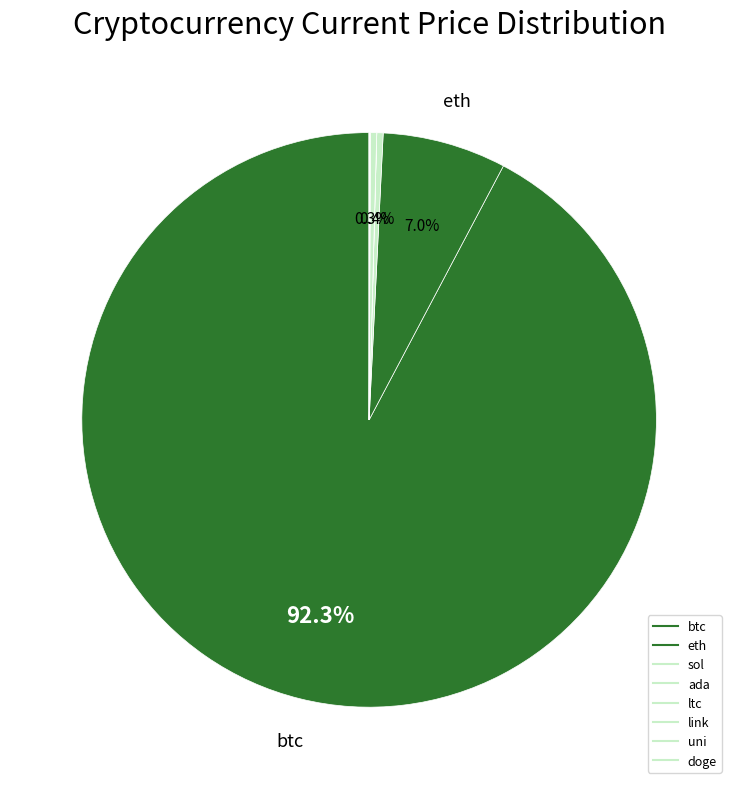

What percentage is NOT represented by eth?

93.0%